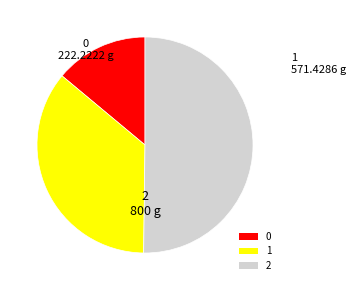

Is 0 the majority of the pie?

No